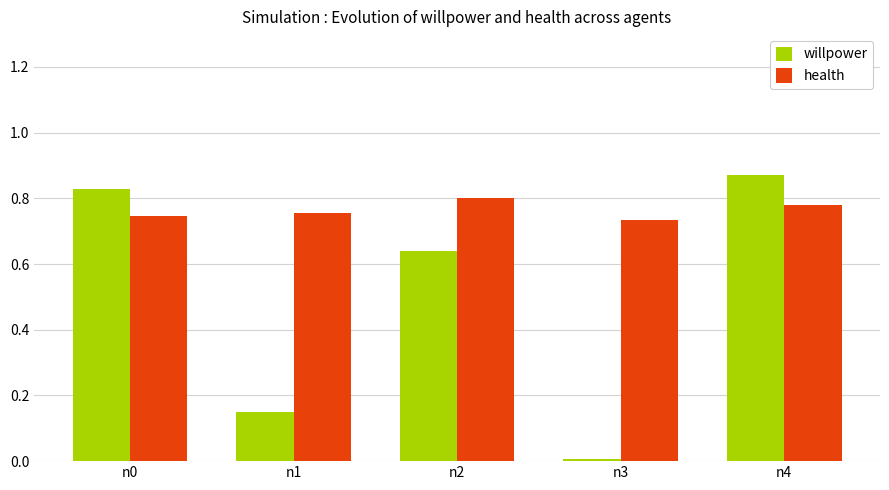

At how many categories does at least one series exceed 0?

5